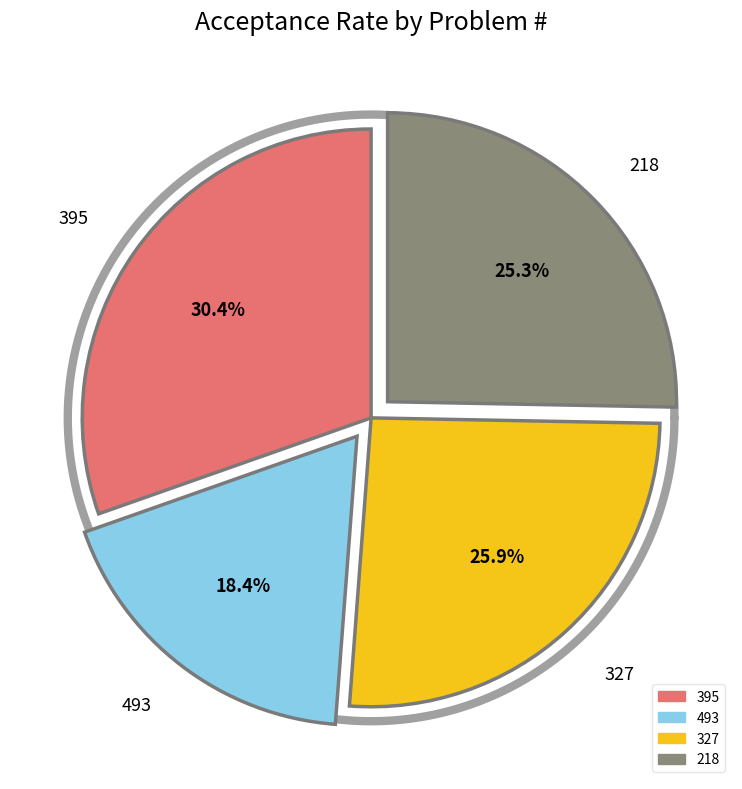

Does 493 represent more than half of the total?

No